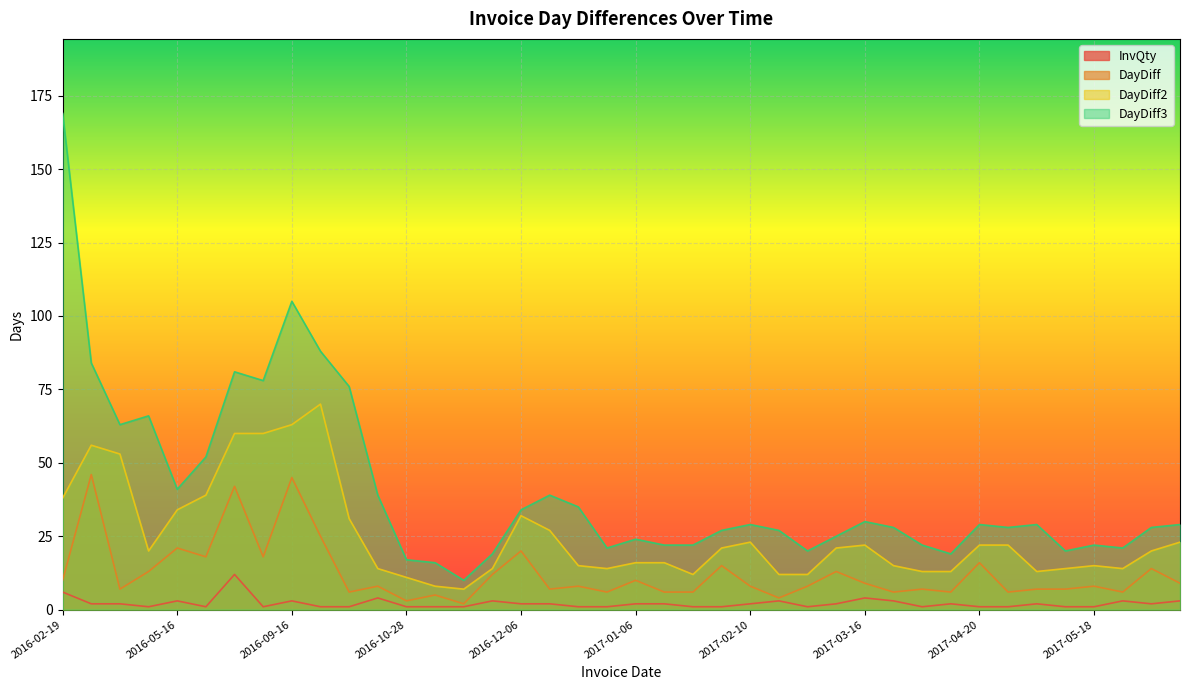

Reading right to left, list all the values displayed in this chart.

InvQty: 2017-06-16=3	2017-06-07=2	2017-05-24=3	2017-05-18=1	2017-05-10=1	2017-05-03=2	2017-04-26=1	2017-04-20=1	2017-04-04=2	2017-03-29=1	2017-03-22=3	2017-03-16=4	2017-03-07=2	2017-02-22=1	2017-02-14=3	2017-02-10=2	2017-02-02=1	2017-01-18=1	2017-01-12=2	2017-01-06=2	2016-12-27=1	2016-12-21=1	2016-12-13=2	2016-12-06=2	2016-11-16=3	2016-11-04=1	2016-11-02=1	2016-10-28=1	2016-10-25=4	2016-10-17=1	2016-10-11=1	2016-09-16=3	2016-08-02=1	2016-07-15=12	2016-06-03=1	2016-05-16=3	2016-04-25=1	2016-04-12=2	2016-04-05=2	2016-02-19=6
DayDiff: 2017-06-16=9	2017-06-07=14	2017-05-24=6	2017-05-18=8	2017-05-10=7	2017-05-03=7	2017-04-26=6	2017-04-20=16	2017-04-04=6	2017-03-29=7	2017-03-22=6	2017-03-16=9	2017-03-07=13	2017-02-22=8	2017-02-14=4	2017-02-10=8	2017-02-02=15	2017-01-18=6	2017-01-12=6	2017-01-06=10	2016-12-27=6	2016-12-21=8	2016-12-13=7	2016-12-06=20	2016-11-16=12	2016-11-04=2	2016-11-02=5	2016-10-28=3	2016-10-25=8	2016-10-17=6	2016-10-11=25	2016-09-16=45	2016-08-02=18	2016-07-15=42	2016-06-03=18	2016-05-16=21	2016-04-25=13	2016-04-12=7	2016-04-05=46	2016-02-19=10
DayDiff2: 2017-06-16=23	2017-06-07=20	2017-05-24=14	2017-05-18=15	2017-05-10=14	2017-05-03=13	2017-04-26=22	2017-04-20=22	2017-04-04=13	2017-03-29=13	2017-03-22=15	2017-03-16=22	2017-03-07=21	2017-02-22=12	2017-02-14=12	2017-02-10=23	2017-02-02=21	2017-01-18=12	2017-01-12=16	2017-01-06=16	2016-12-27=14	2016-12-21=15	2016-12-13=27	2016-12-06=32	2016-11-16=14	2016-11-04=7	2016-11-02=8	2016-10-28=11	2016-10-25=14	2016-10-17=31	2016-10-11=70	2016-09-16=63	2016-08-02=60	2016-07-15=60	2016-06-03=39	2016-05-16=34	2016-04-25=20	2016-04-12=53	2016-04-05=56	2016-02-19=38
DayDiff3: 2017-06-16=29	2017-06-07=28	2017-05-24=21	2017-05-18=22	2017-05-10=20	2017-05-03=29	2017-04-26=28	2017-04-20=29	2017-04-04=19	2017-03-29=22	2017-03-22=28	2017-03-16=30	2017-03-07=25	2017-02-22=20	2017-02-14=27	2017-02-10=29	2017-02-02=27	2017-01-18=22	2017-01-12=22	2017-01-06=24	2016-12-27=21	2016-12-21=35	2016-12-13=39	2016-12-06=34	2016-11-16=19	2016-11-04=10	2016-11-02=16	2016-10-28=17	2016-10-25=39	2016-10-17=76	2016-10-11=88	2016-09-16=105	2016-08-02=78	2016-07-15=81	2016-06-03=52	2016-05-16=41	2016-04-25=66	2016-04-12=63	2016-04-05=84	2016-02-19=169